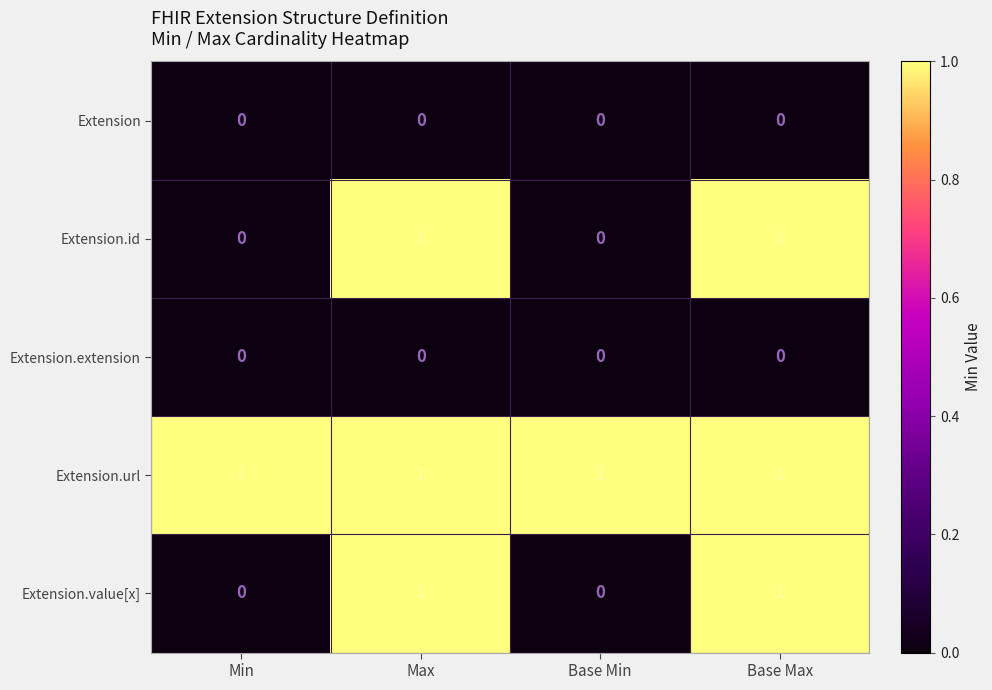

What is the total value across all series at Max?

3